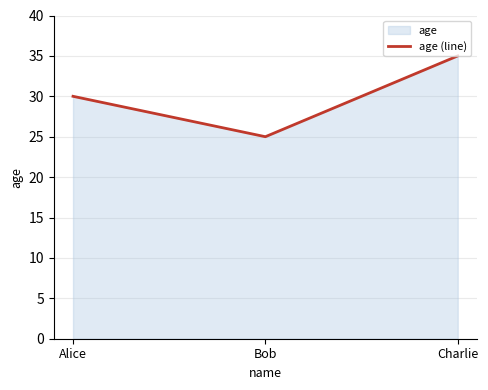

Count the values in the range 25 to 35.

3